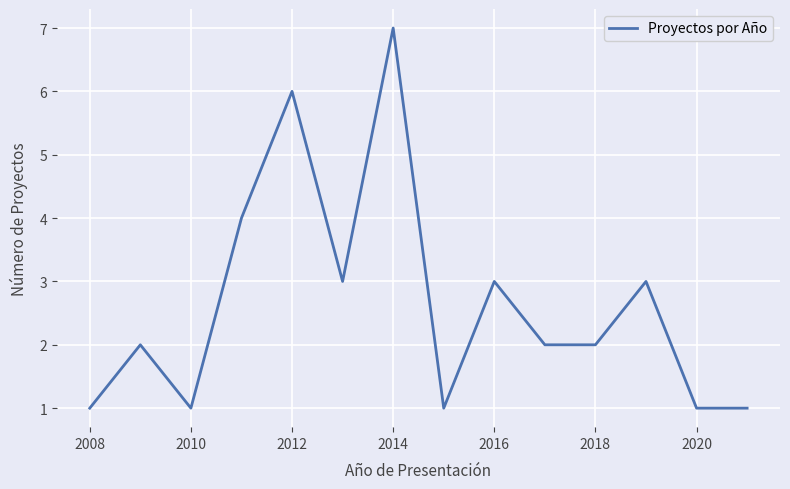

What is the difference between the maximum and minimum values?

6